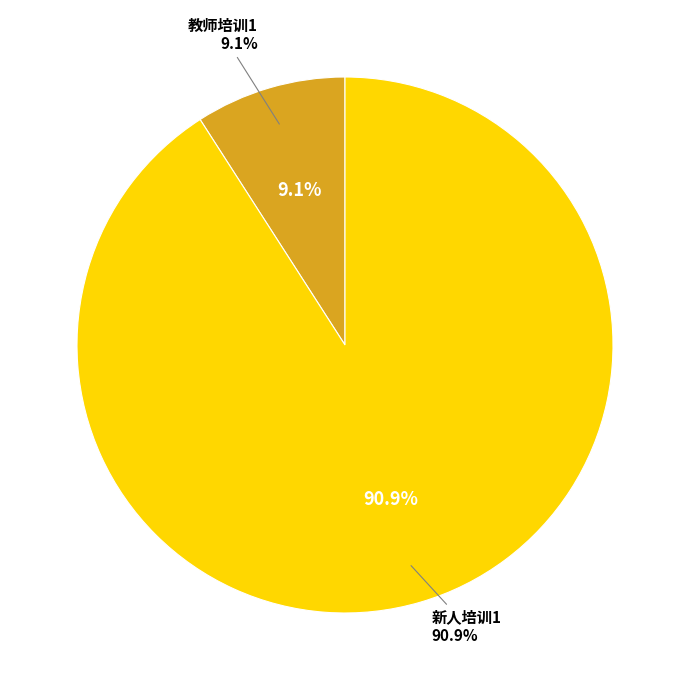

Which has a higher value, 新人培训1 or 教师培训1?

新人培训1